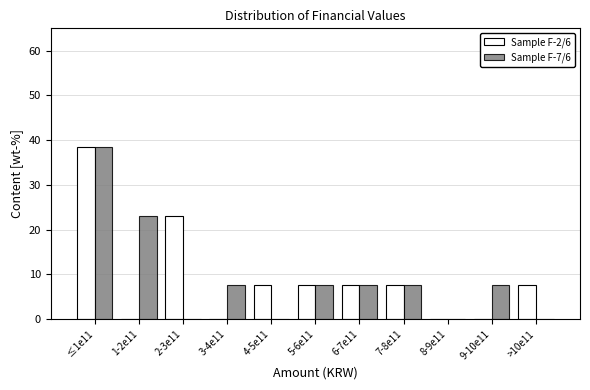

Reading left to right, extract all data points from this chart.

Sample F-2/6: ≤1e11=38.5	1-2e11=0.0	2-3e11=23.1	3-4e11=0.0	4-5e11=7.7	5-6e11=7.7	6-7e11=7.7	7-8e11=7.7	8-9e11=0.0	9-10e11=0.0	>10e11=7.7
Sample F-7/6: ≤1e11=38.5	1-2e11=23.1	2-3e11=0.0	3-4e11=7.7	4-5e11=0.0	5-6e11=7.7	6-7e11=7.7	7-8e11=7.7	8-9e11=0.0	9-10e11=7.7	>10e11=0.0